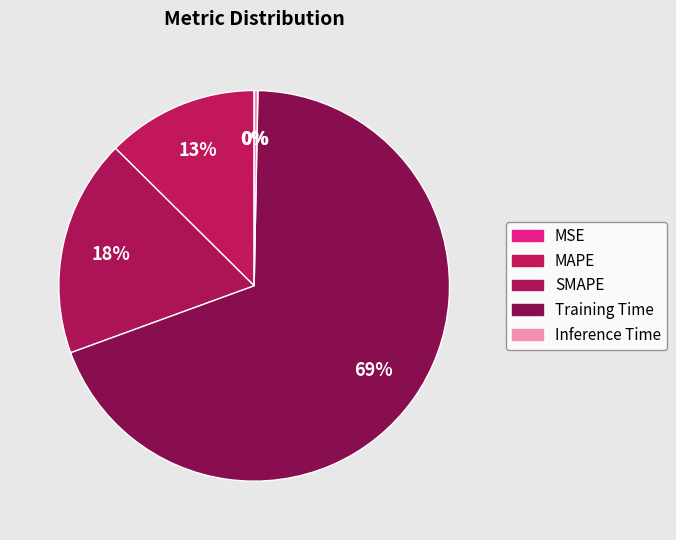

How many segments does this pie chart have?

5